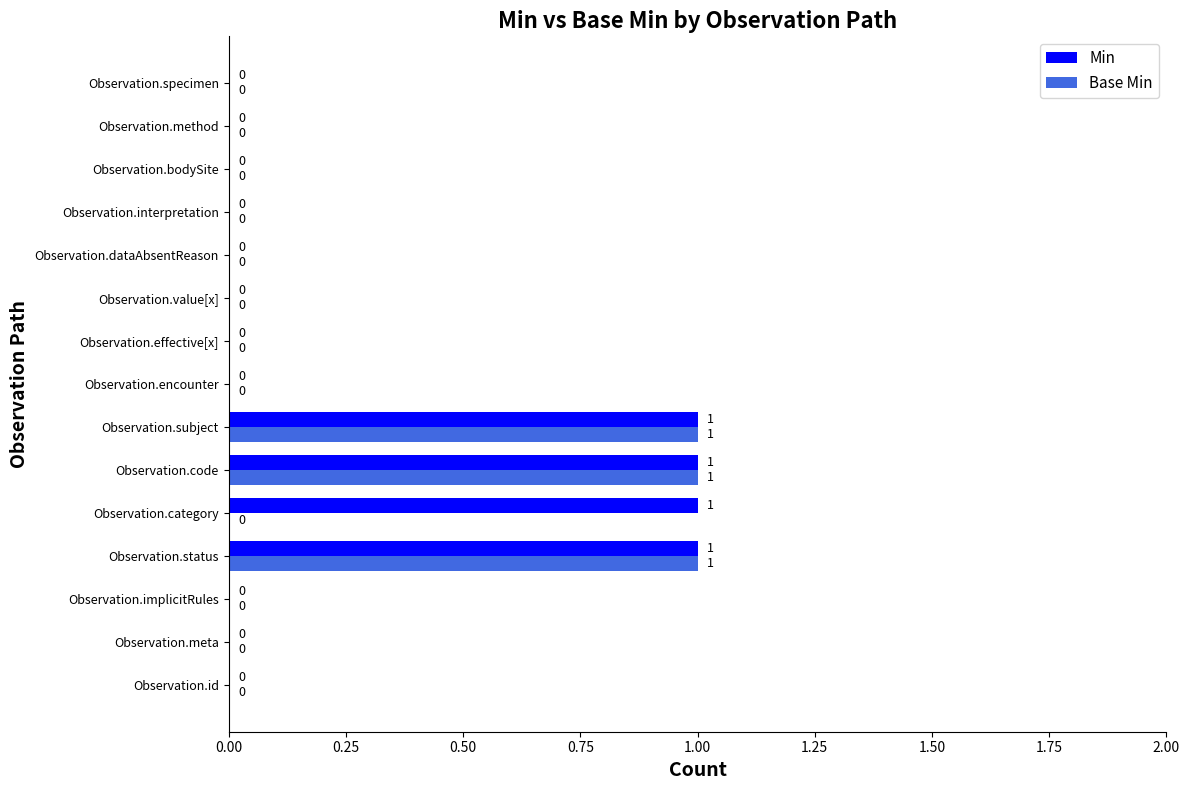

Is it true that Base Min equals -1 at Observation.category?

False